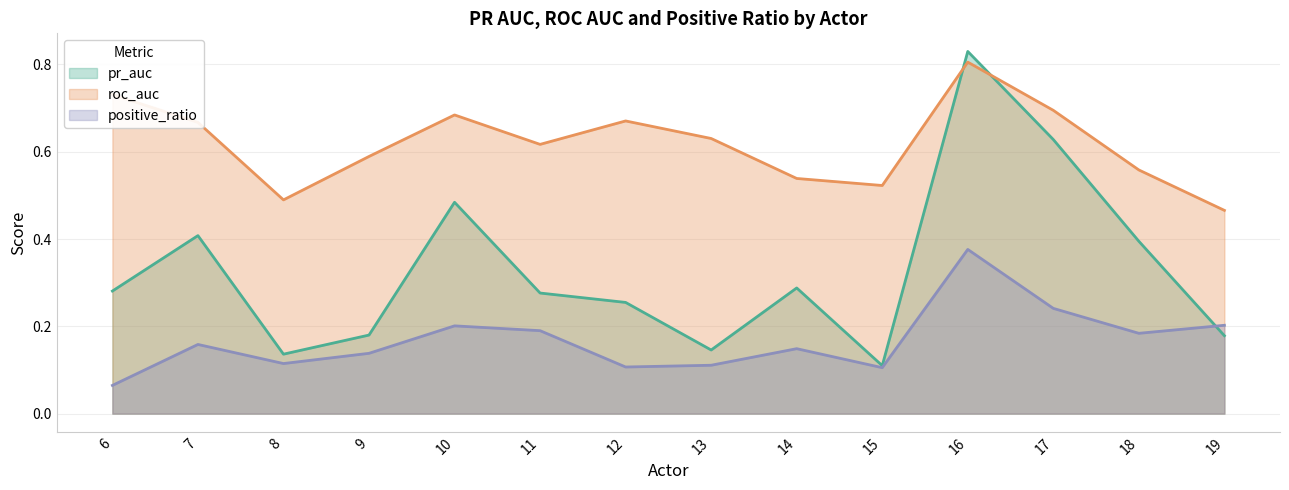

True or false: roc_auc has a value of 0.5 at 19.

True